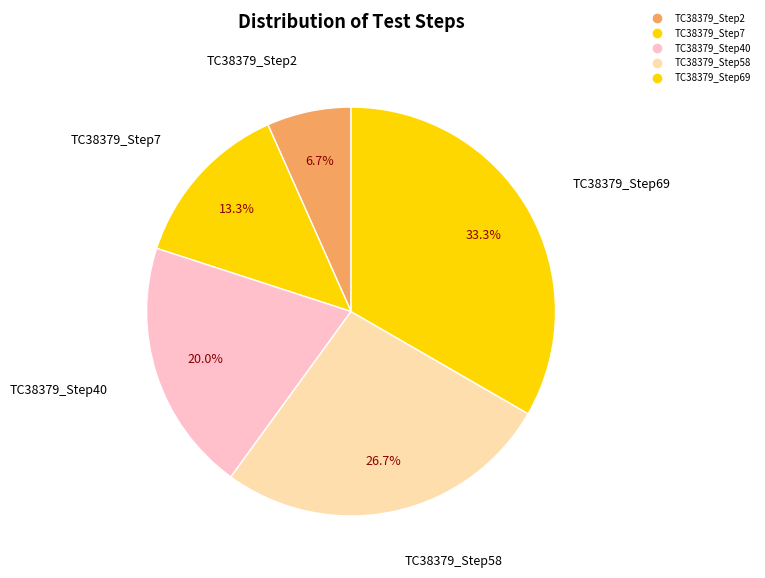

What percentage do TC38379_Step58 and TC38379_Step69 together represent?

60.0%